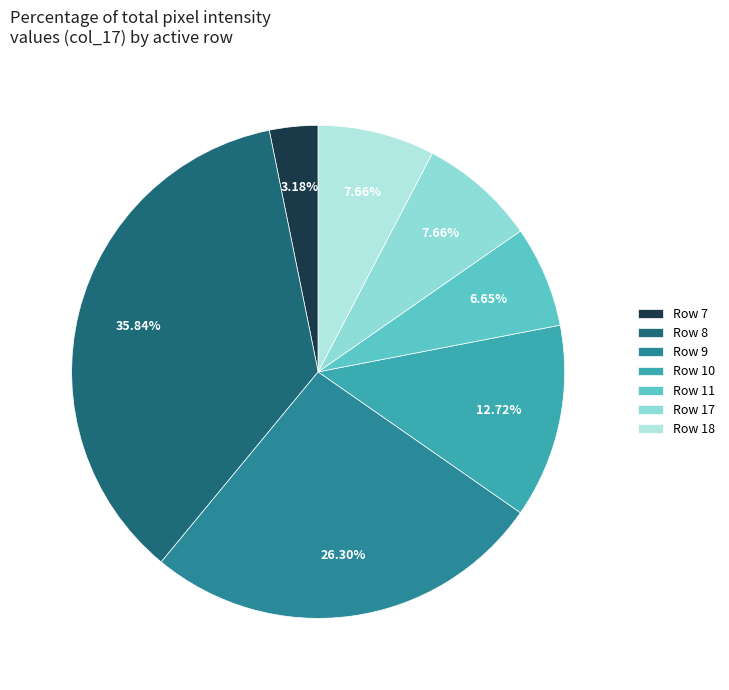

To the nearest percent, what is the difference between the largest and smallest slice percentages?

33%